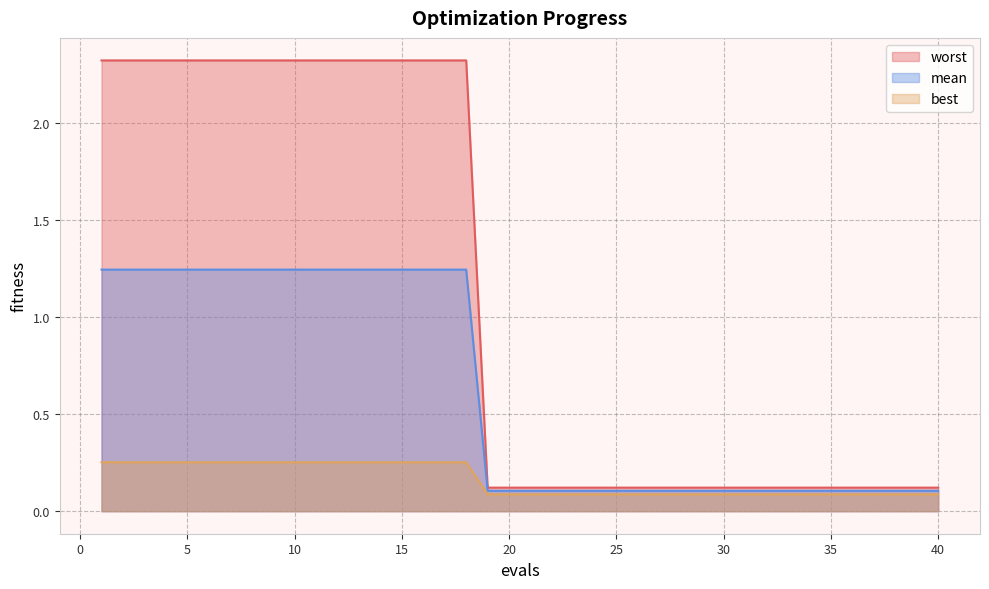

What is the highest value of the best series?

2.3